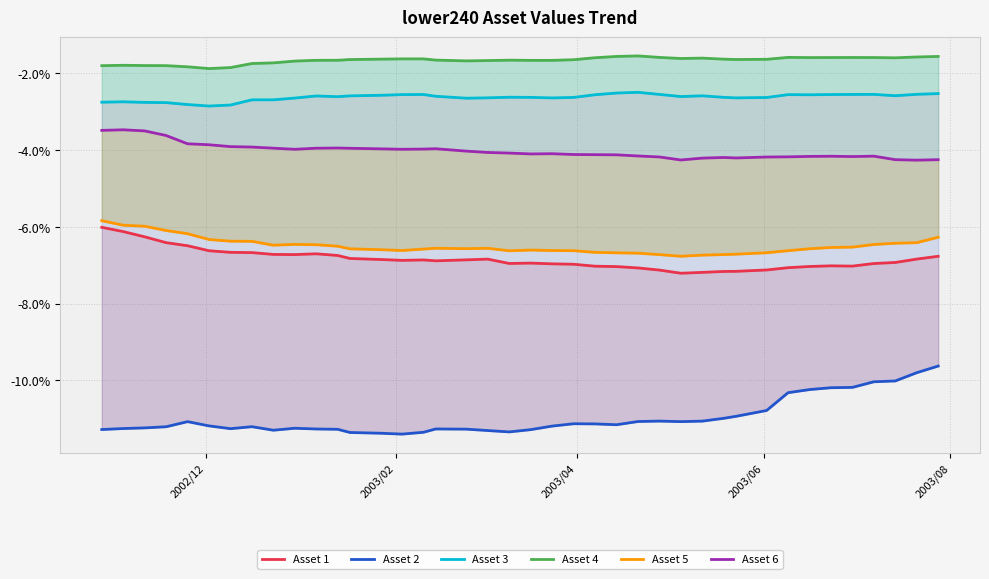

List the series in order of their peak value, lowest first.

Asset 2, Asset 1, Asset 5, Asset 6, Asset 3, Asset 4